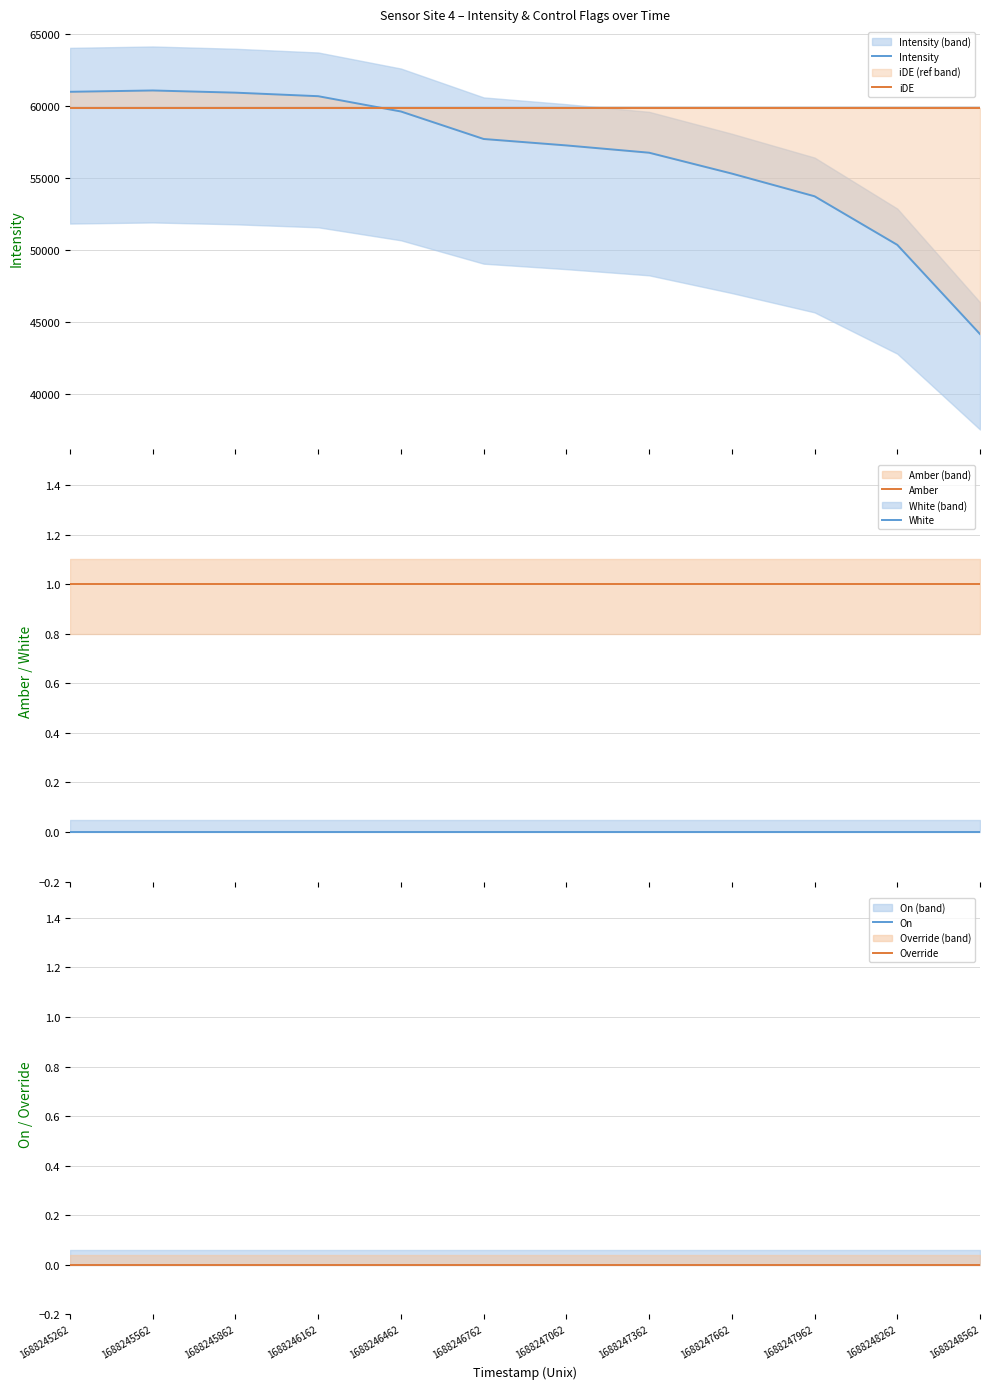

How many categories are shown in the chart?

12